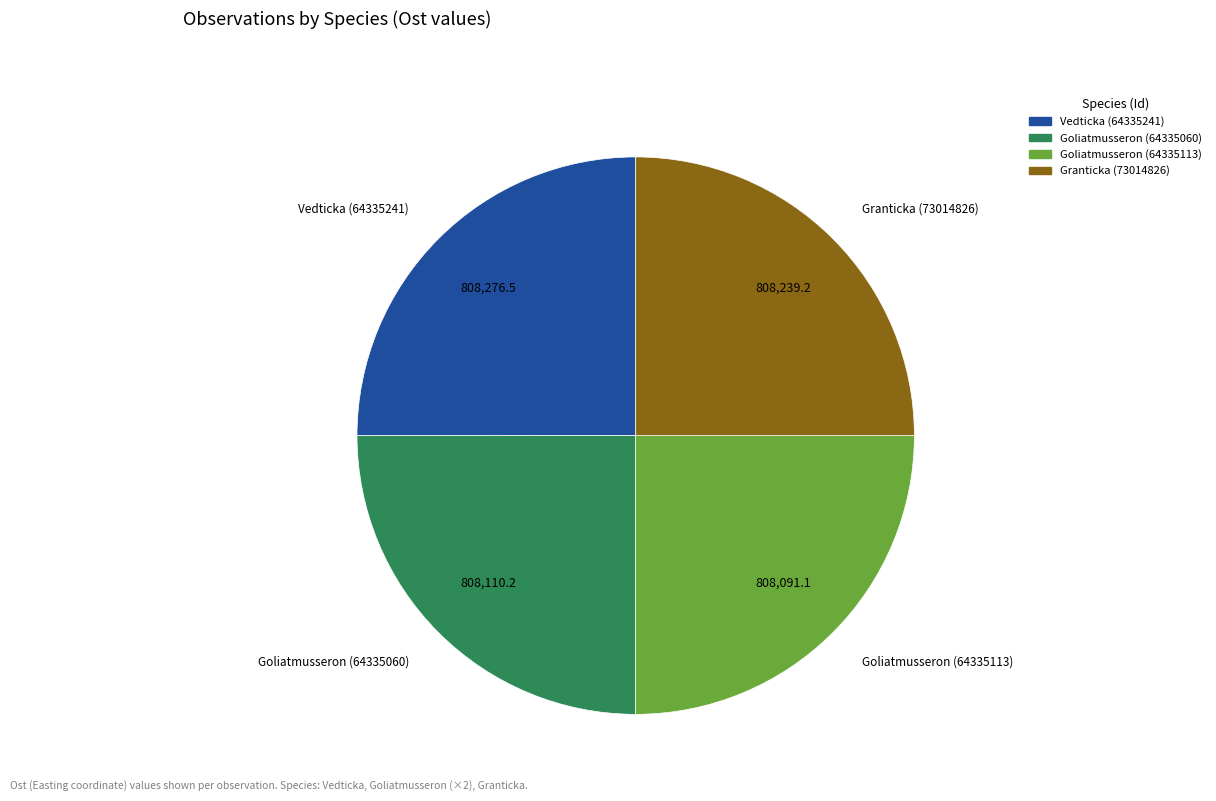

Does Goliatmusseron (64335060) represent more than half of the total?

No